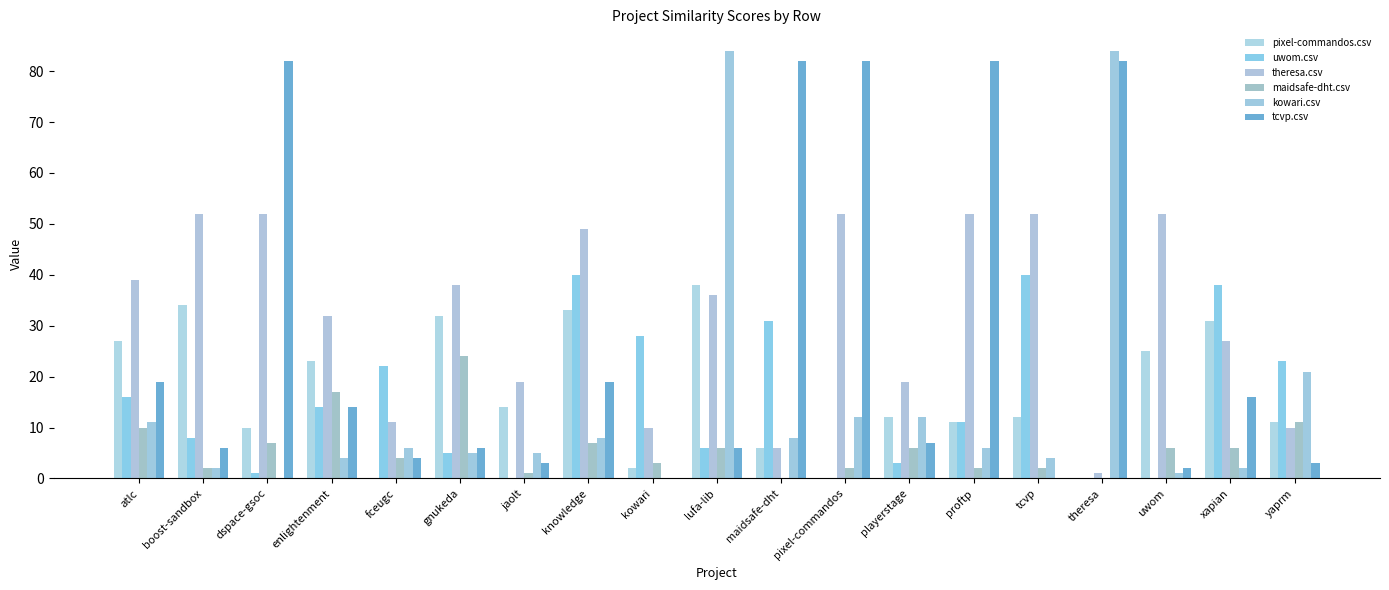

How many groups of bars are there?

19